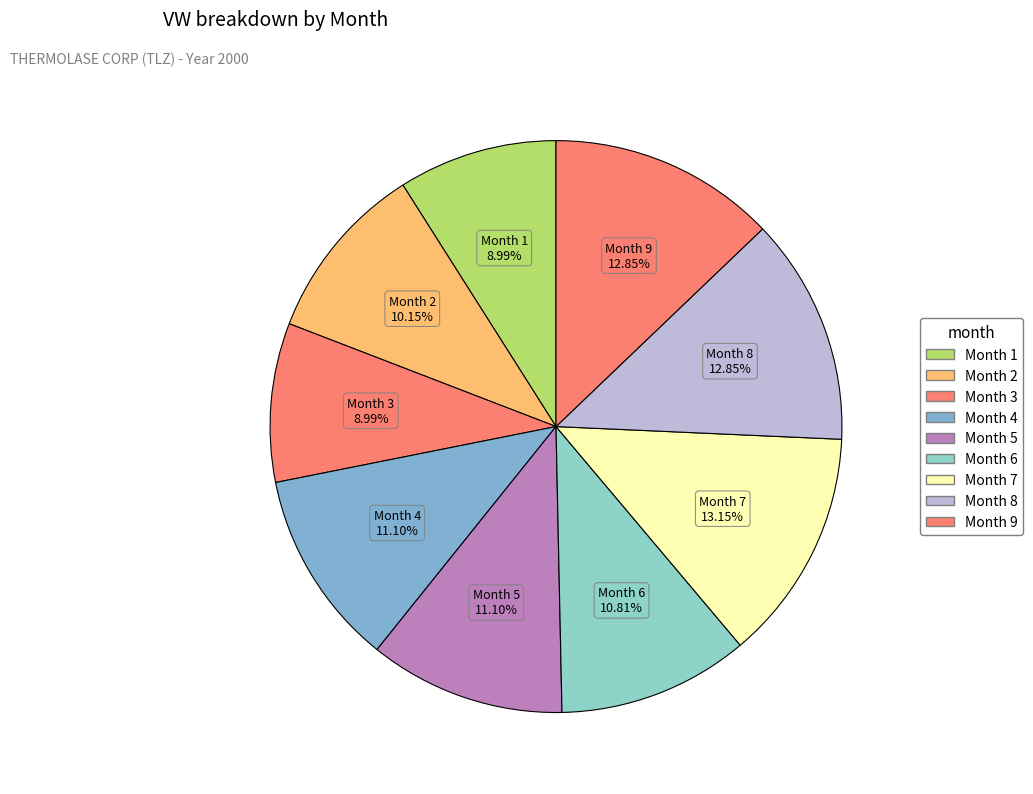

How many segments does this pie chart have?

9